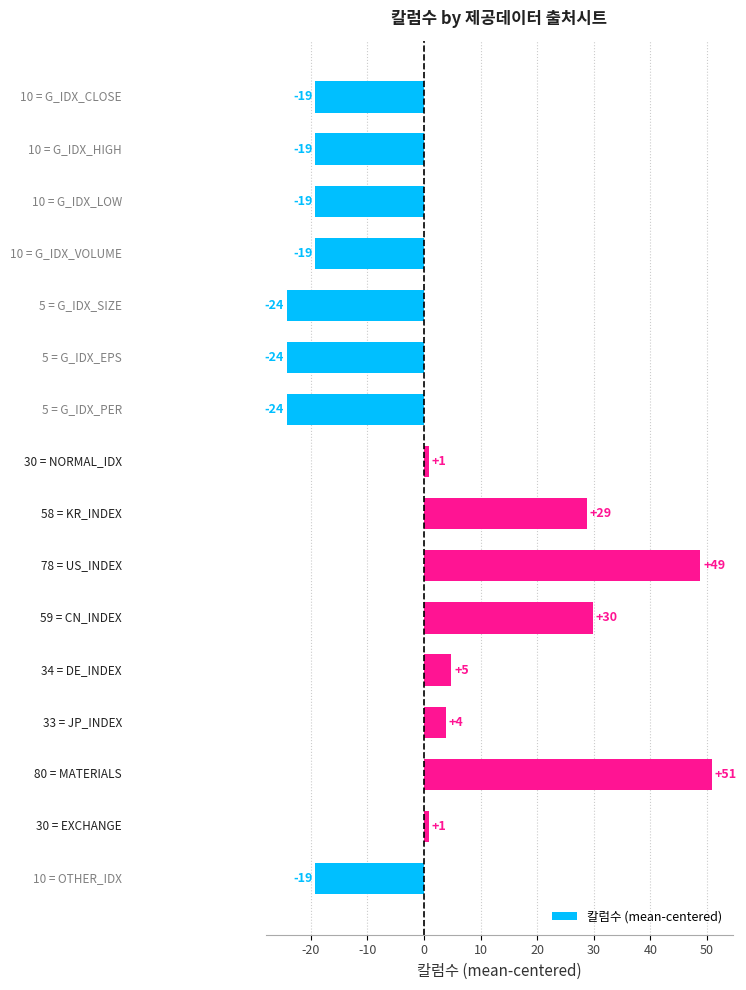

Does the chart contain any negative values?

Yes